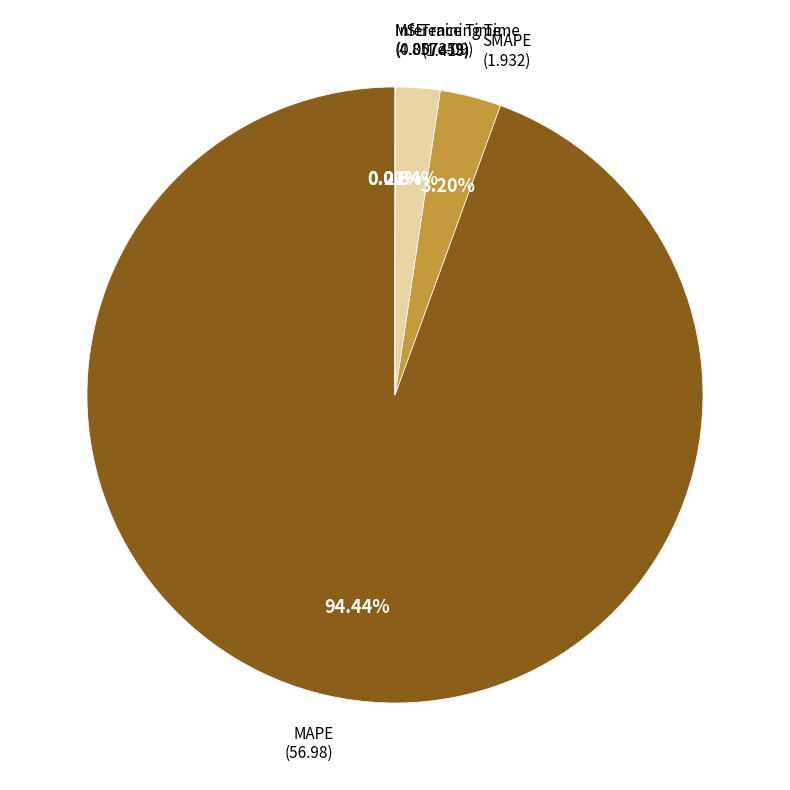

Does any single category account for the majority?

Yes